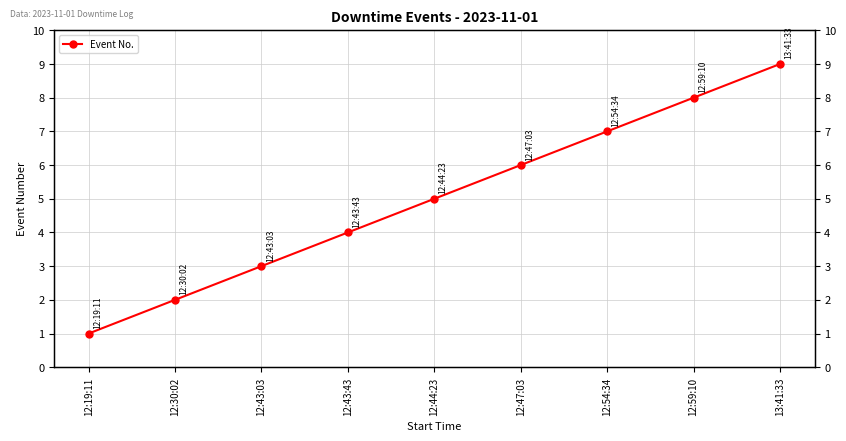

How many lines are shown in the chart?

1